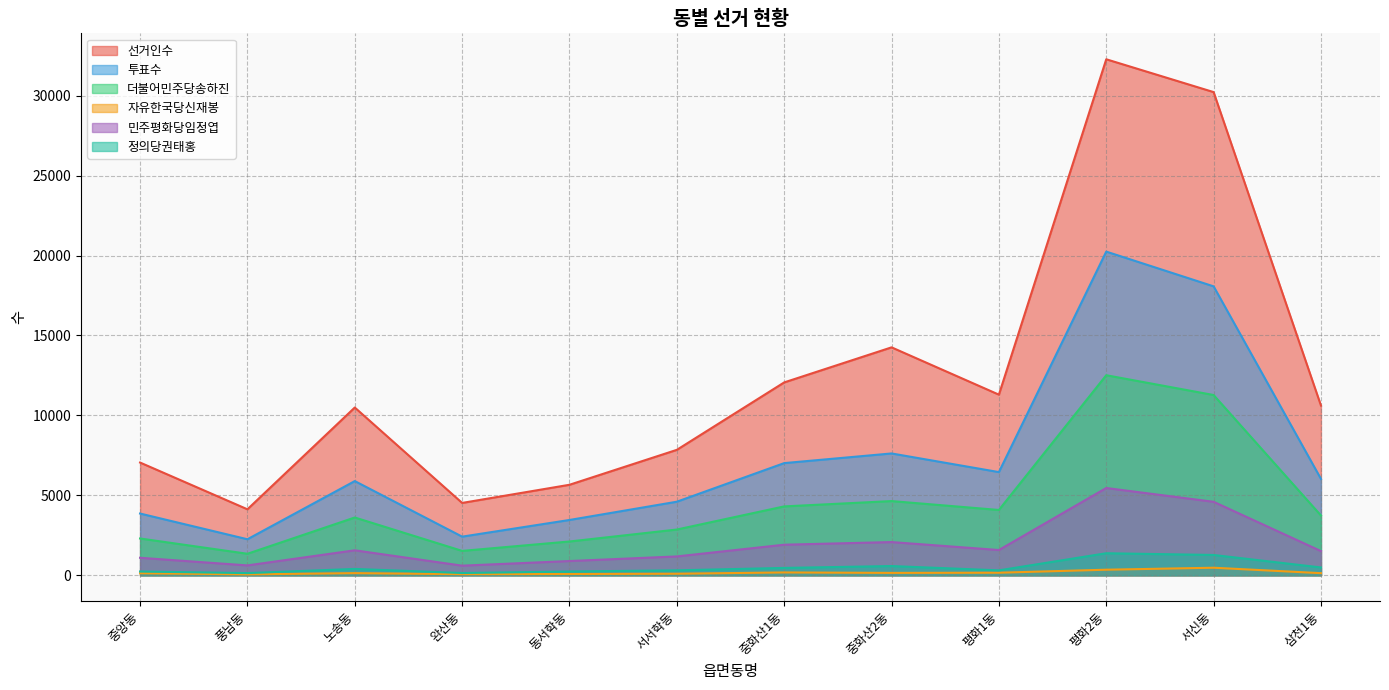

True or false: 민주평화당임정엽 and 정의당권태홍 cross at least once.

False